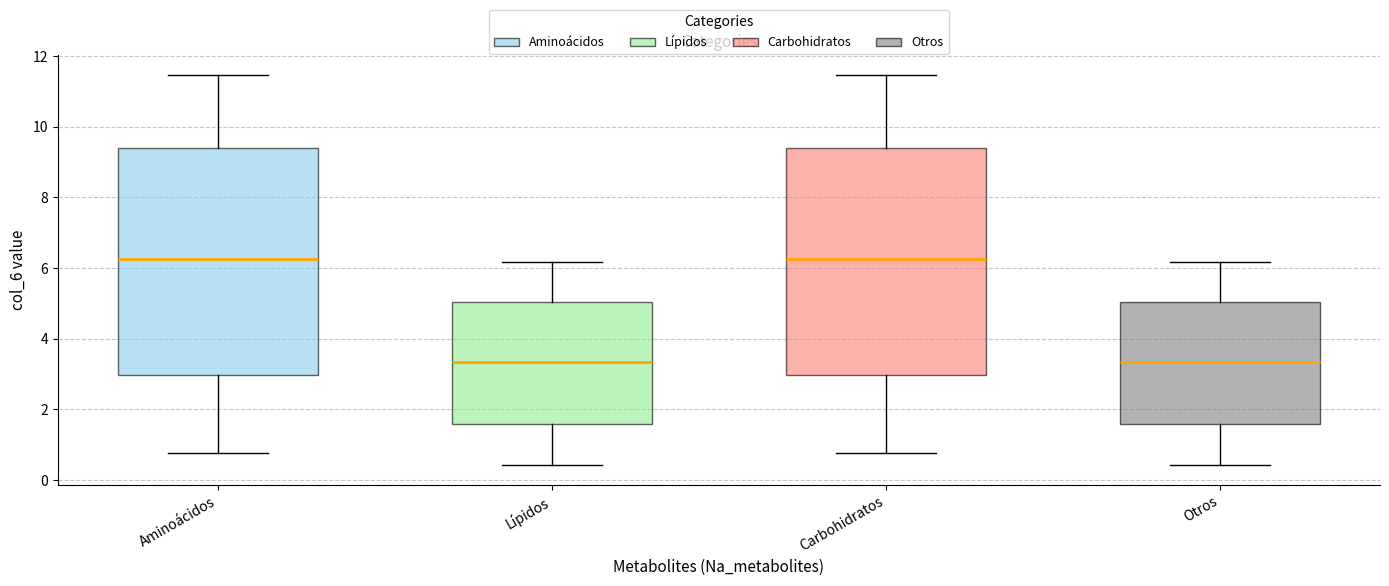

Reading left to right, read every box against the y-axis: the position of its median line, the range the box covers, and the ends of its whiskers. The values are not printed on the chart, so give them approximately, as read against the axis.

Aminoácidos: median 6.2, box 3.0 to 9.4, whiskers 0.8 to 11.4
Lípidos: median 3.4, box 1.6 to 5.0, whiskers 0.4 to 6.2
Carbohidratos: median 6.2, box 3.0 to 9.4, whiskers 0.8 to 11.4
Otros: median 3.4, box 1.6 to 5.0, whiskers 0.4 to 6.2